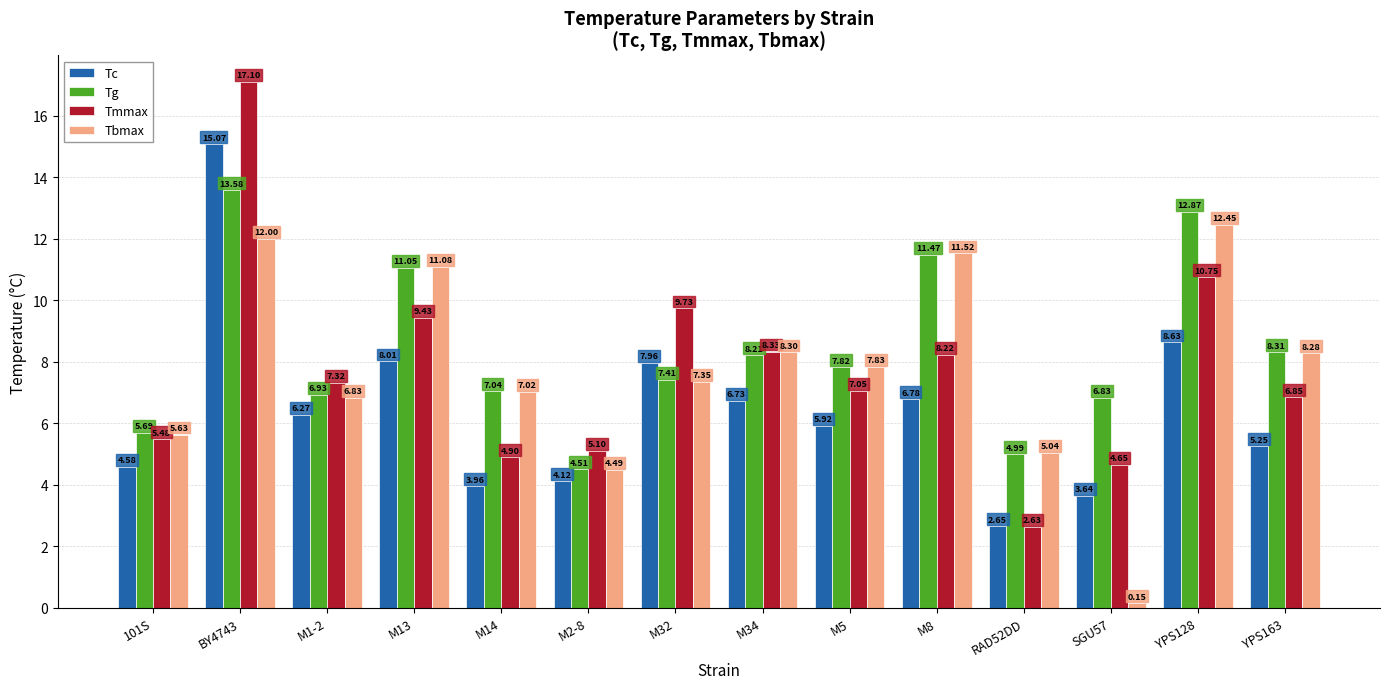

How many categories are shown in the chart?

14